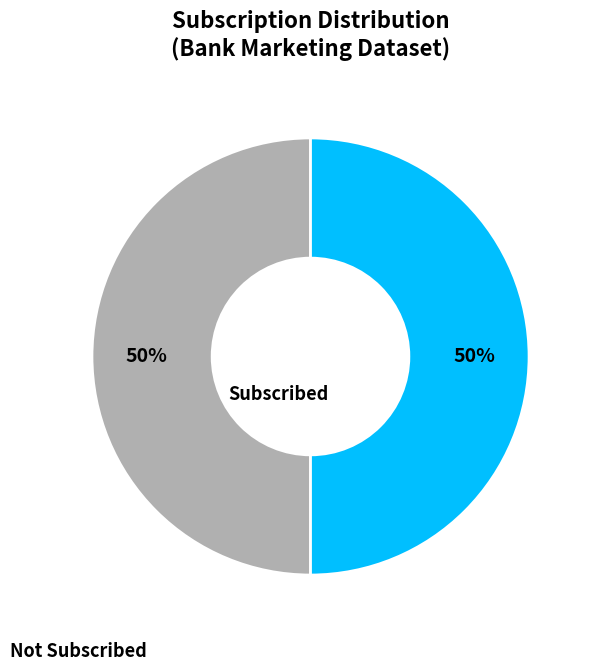

Combined, do Not Subscribed and Subscribed account for over 50%?

Yes